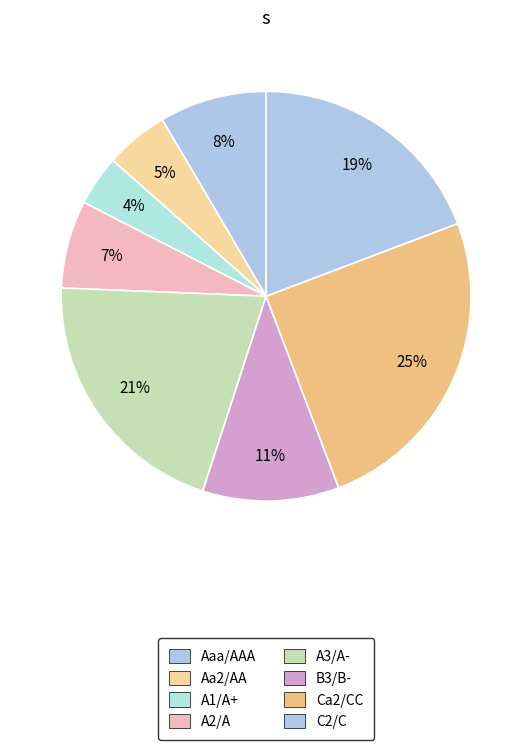

How many segments does this pie chart have?

8